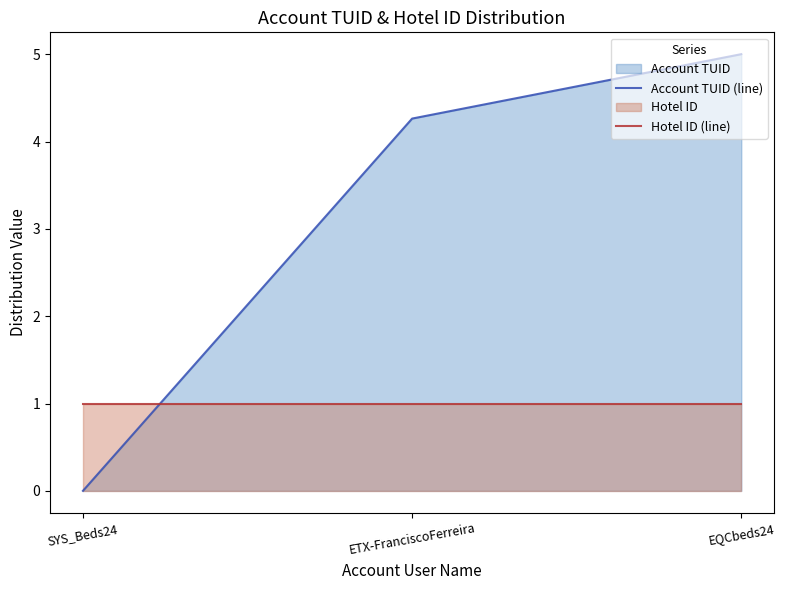

List the labels in order of Hotel ID (line) value, largest first.

SYS_Beds24, ETX-FranciscoFerreira, EQCbeds24